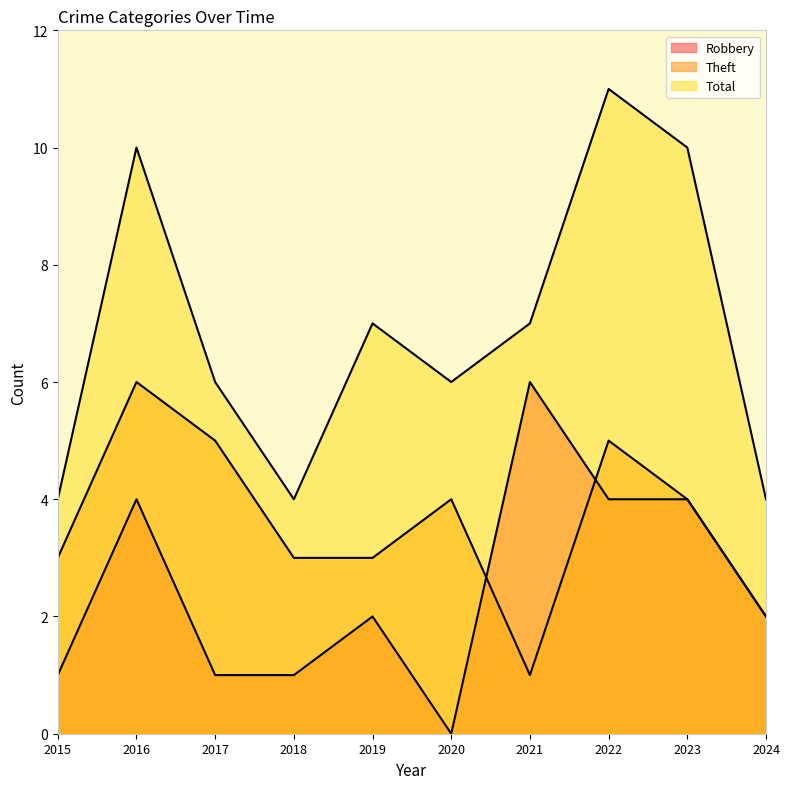

Is the value of Theft at 2015 greater than the value of Robbery at 2024?

Yes